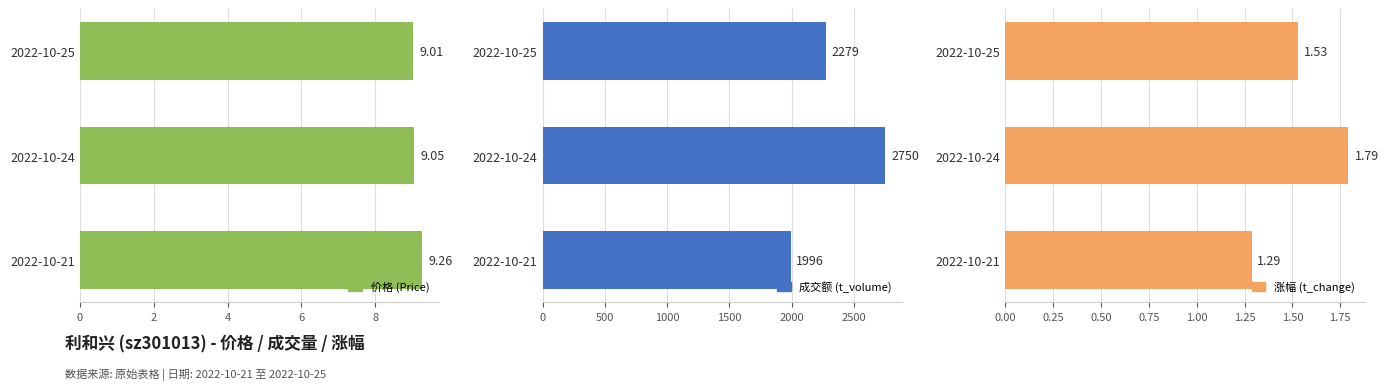

Which series has the largest range (max minus min)?

成交额 (t_volume)